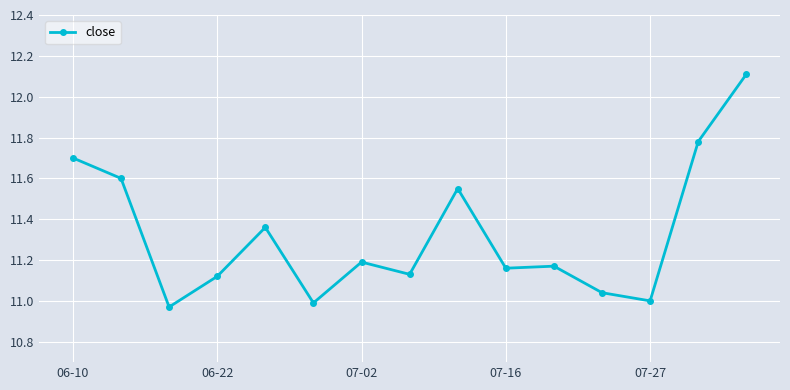

What is the difference between the maximum and minimum values?

1.1